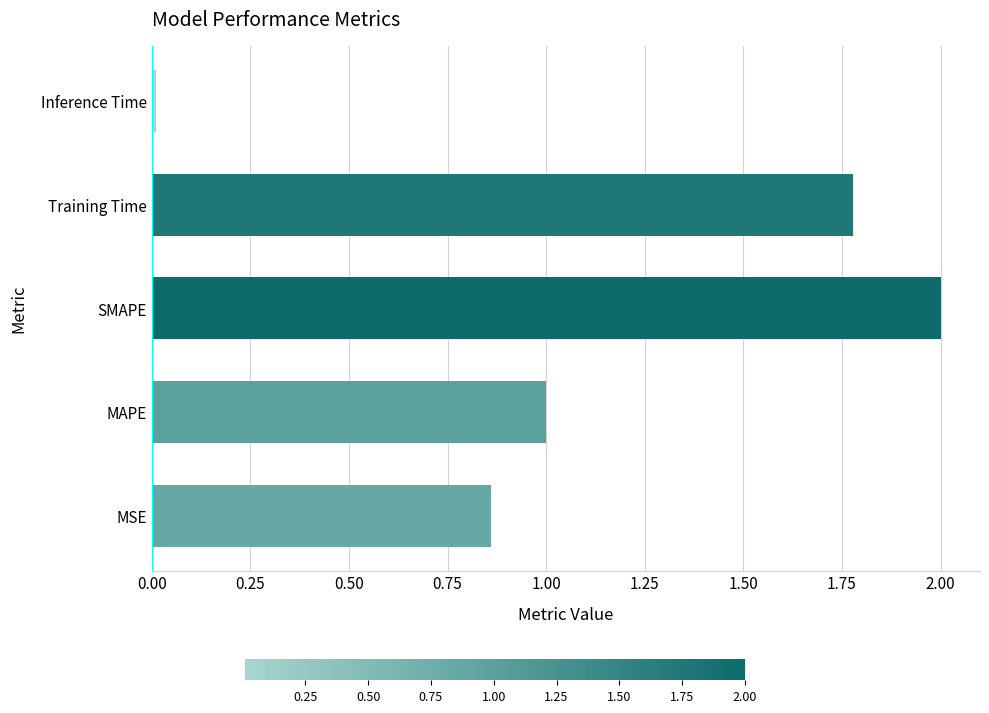

Between MSE and SMAPE, which is larger?

SMAPE